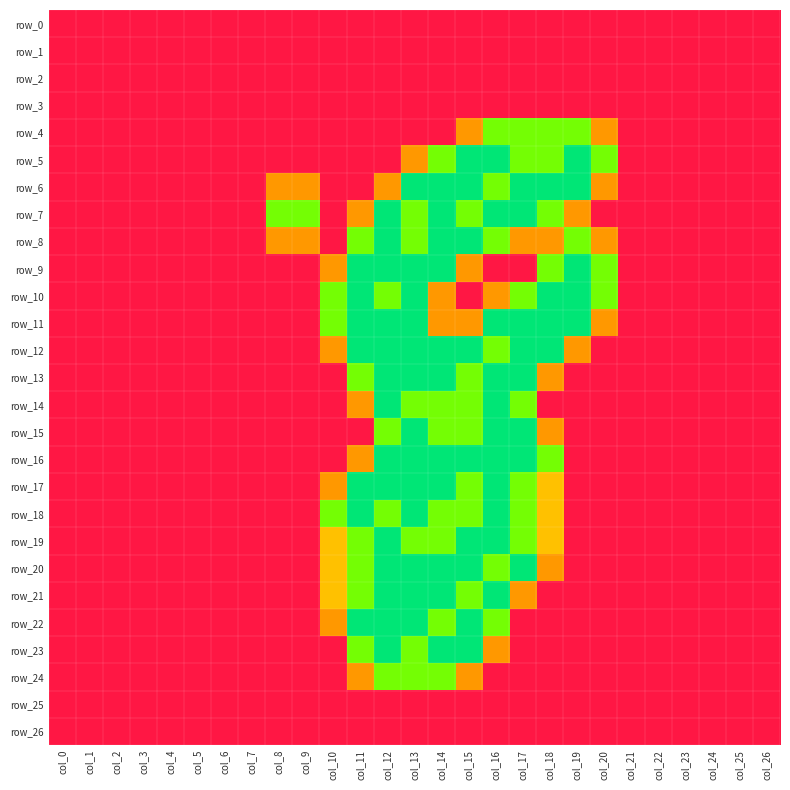

Reading right to left, extract all data points from this chart.

row_0: col_26=0.0	col_25=0.0	col_24=0.0	col_23=0.0	col_22=0.0	col_21=0.0	col_20=0.0	col_19=0.0	col_18=0.0	col_17=0.0	col_16=0.0	col_15=0.0	col_14=0.0	col_13=0.0	col_12=0.0	col_11=0.0	col_10=0.0	col_9=0.0	col_8=0.0	col_7=0.0	col_6=0.0	col_5=0.0	col_4=0.0	col_3=0.0	col_2=0.0	col_1=0.0	col_0=0.0
row_1: col_26=0.0	col_25=0.0	col_24=0.0	col_23=0.0	col_22=0.0	col_21=0.0	col_20=0.0	col_19=0.0	col_18=0.0	col_17=0.0	col_16=0.0	col_15=0.0	col_14=0.0	col_13=0.0	col_12=0.0	col_11=0.0	col_10=0.0	col_9=0.0	col_8=0.0	col_7=0.0	col_6=0.0	col_5=0.0	col_4=0.0	col_3=0.0	col_2=0.0	col_1=0.0	col_0=0.0
row_2: col_26=0.0	col_25=0.0	col_24=0.0	col_23=0.0	col_22=0.0	col_21=0.0	col_20=0.0	col_19=0.0	col_18=0.0	col_17=0.0	col_16=0.0	col_15=0.0	col_14=0.0	col_13=0.0	col_12=0.0	col_11=0.0	col_10=0.0	col_9=0.0	col_8=0.0	col_7=0.0	col_6=0.0	col_5=0.0	col_4=0.0	col_3=0.0	col_2=0.0	col_1=0.0	col_0=0.0
row_3: col_26=0.0	col_25=0.0	col_24=0.0	col_23=0.0	col_22=0.0	col_21=0.0	col_20=0.0	col_19=0.0	col_18=0.0	col_17=0.0	col_16=0.0	col_15=0.0	col_14=0.0	col_13=0.0	col_12=0.0	col_11=0.0	col_10=0.0	col_9=0.0	col_8=0.0	col_7=0.0	col_6=0.0	col_5=0.0	col_4=0.0	col_3=0.0	col_2=0.0	col_1=0.0	col_0=0.0
row_4: col_26=0.0	col_25=0.0	col_24=0.0	col_23=0.0	col_22=0.0	col_21=0.0	col_20=0.8	col_19=1.5	col_18=1.5	col_17=1.5	col_16=1.5	col_15=0.8	col_14=0.0	col_13=0.0	col_12=0.0	col_11=0.0	col_10=0.0	col_9=0.0	col_8=0.0	col_7=0.0	col_6=0.0	col_5=0.0	col_4=0.0	col_3=0.0	col_2=0.0	col_1=0.0	col_0=0.0
row_5: col_26=0.0	col_25=0.0	col_24=0.0	col_23=0.0	col_22=0.0	col_21=0.0	col_20=1.5	col_19=2.0	col_18=1.5	col_17=1.5	col_16=2.0	col_15=2.0	col_14=1.5	col_13=0.8	col_12=0.0	col_11=0.0	col_10=0.0	col_9=0.0	col_8=0.0	col_7=0.0	col_6=0.0	col_5=0.0	col_4=0.0	col_3=0.0	col_2=0.0	col_1=0.0	col_0=0.0
row_6: col_26=0.0	col_25=0.0	col_24=0.0	col_23=0.0	col_22=0.0	col_21=0.0	col_20=0.8	col_19=2.0	col_18=2.0	col_17=2.0	col_16=1.5	col_15=2.0	col_14=2.0	col_13=2.0	col_12=0.8	col_11=0.0	col_10=0.0	col_9=0.8	col_8=0.8	col_7=0.0	col_6=0.0	col_5=0.0	col_4=0.0	col_3=0.0	col_2=0.0	col_1=0.0	col_0=0.0
row_7: col_26=0.0	col_25=0.0	col_24=0.0	col_23=0.0	col_22=0.0	col_21=0.0	col_20=0.0	col_19=0.8	col_18=1.5	col_17=2.0	col_16=2.0	col_15=1.5	col_14=2.0	col_13=1.5	col_12=2.0	col_11=0.8	col_10=0.0	col_9=1.5	col_8=1.5	col_7=0.0	col_6=0.0	col_5=0.0	col_4=0.0	col_3=0.0	col_2=0.0	col_1=0.0	col_0=0.0
row_8: col_26=0.0	col_25=0.0	col_24=0.0	col_23=0.0	col_22=0.0	col_21=0.0	col_20=0.8	col_19=1.5	col_18=0.8	col_17=0.8	col_16=1.5	col_15=2.0	col_14=2.0	col_13=1.5	col_12=2.0	col_11=1.5	col_10=0.0	col_9=0.8	col_8=0.8	col_7=0.0	col_6=0.0	col_5=0.0	col_4=0.0	col_3=0.0	col_2=0.0	col_1=0.0	col_0=0.0
row_9: col_26=0.0	col_25=0.0	col_24=0.0	col_23=0.0	col_22=0.0	col_21=0.0	col_20=1.5	col_19=2.0	col_18=1.5	col_17=0.0	col_16=0.0	col_15=0.8	col_14=2.0	col_13=2.0	col_12=2.0	col_11=2.0	col_10=0.8	col_9=0.0	col_8=0.0	col_7=0.0	col_6=0.0	col_5=0.0	col_4=0.0	col_3=0.0	col_2=0.0	col_1=0.0	col_0=0.0
row_10: col_26=0.0	col_25=0.0	col_24=0.0	col_23=0.0	col_22=0.0	col_21=0.0	col_20=1.5	col_19=2.0	col_18=2.0	col_17=1.5	col_16=0.8	col_15=0.0	col_14=0.8	col_13=2.0	col_12=1.5	col_11=2.0	col_10=1.5	col_9=0.0	col_8=0.0	col_7=0.0	col_6=0.0	col_5=0.0	col_4=0.0	col_3=0.0	col_2=0.0	col_1=0.0	col_0=0.0
row_11: col_26=0.0	col_25=0.0	col_24=0.0	col_23=0.0	col_22=0.0	col_21=0.0	col_20=0.8	col_19=2.0	col_18=2.0	col_17=2.0	col_16=2.0	col_15=0.8	col_14=0.8	col_13=2.0	col_12=2.0	col_11=2.0	col_10=1.5	col_9=0.0	col_8=0.0	col_7=0.0	col_6=0.0	col_5=0.0	col_4=0.0	col_3=0.0	col_2=0.0	col_1=0.0	col_0=0.0
row_12: col_26=0.0	col_25=0.0	col_24=0.0	col_23=0.0	col_22=0.0	col_21=0.0	col_20=0.0	col_19=0.8	col_18=2.0	col_17=2.0	col_16=1.5	col_15=2.0	col_14=2.0	col_13=2.0	col_12=2.0	col_11=2.0	col_10=0.8	col_9=0.0	col_8=0.0	col_7=0.0	col_6=0.0	col_5=0.0	col_4=0.0	col_3=0.0	col_2=0.0	col_1=0.0	col_0=0.0
row_13: col_26=0.0	col_25=0.0	col_24=0.0	col_23=0.0	col_22=0.0	col_21=0.0	col_20=0.0	col_19=0.0	col_18=0.8	col_17=2.0	col_16=2.0	col_15=1.5	col_14=2.0	col_13=2.0	col_12=2.0	col_11=1.5	col_10=0.0	col_9=0.0	col_8=0.0	col_7=0.0	col_6=0.0	col_5=0.0	col_4=0.0	col_3=0.0	col_2=0.0	col_1=0.0	col_0=0.0
row_14: col_26=0.0	col_25=0.0	col_24=0.0	col_23=0.0	col_22=0.0	col_21=0.0	col_20=0.0	col_19=0.0	col_18=0.0	col_17=1.5	col_16=2.0	col_15=1.5	col_14=1.5	col_13=1.5	col_12=2.0	col_11=0.8	col_10=0.0	col_9=0.0	col_8=0.0	col_7=0.0	col_6=0.0	col_5=0.0	col_4=0.0	col_3=0.0	col_2=0.0	col_1=0.0	col_0=0.0
row_15: col_26=0.0	col_25=0.0	col_24=0.0	col_23=0.0	col_22=0.0	col_21=0.0	col_20=0.0	col_19=0.0	col_18=0.8	col_17=2.0	col_16=2.0	col_15=1.5	col_14=1.5	col_13=2.0	col_12=1.5	col_11=0.0	col_10=0.0	col_9=0.0	col_8=0.0	col_7=0.0	col_6=0.0	col_5=0.0	col_4=0.0	col_3=0.0	col_2=0.0	col_1=0.0	col_0=0.0
row_16: col_26=0.0	col_25=0.0	col_24=0.0	col_23=0.0	col_22=0.0	col_21=0.0	col_20=0.0	col_19=0.0	col_18=1.5	col_17=2.0	col_16=2.0	col_15=2.0	col_14=2.0	col_13=2.0	col_12=2.0	col_11=0.8	col_10=0.0	col_9=0.0	col_8=0.0	col_7=0.0	col_6=0.0	col_5=0.0	col_4=0.0	col_3=0.0	col_2=0.0	col_1=0.0	col_0=0.0
row_17: col_26=0.0	col_25=0.0	col_24=0.0	col_23=0.0	col_22=0.0	col_21=0.0	col_20=0.0	col_19=0.0	col_18=1.0	col_17=1.5	col_16=2.0	col_15=1.5	col_14=2.0	col_13=2.0	col_12=2.0	col_11=2.0	col_10=0.8	col_9=0.0	col_8=0.0	col_7=0.0	col_6=0.0	col_5=0.0	col_4=0.0	col_3=0.0	col_2=0.0	col_1=0.0	col_0=0.0
row_18: col_26=0.0	col_25=0.0	col_24=0.0	col_23=0.0	col_22=0.0	col_21=0.0	col_20=0.0	col_19=0.0	col_18=1.0	col_17=1.5	col_16=2.0	col_15=1.5	col_14=1.5	col_13=2.0	col_12=1.5	col_11=2.0	col_10=1.5	col_9=0.0	col_8=0.0	col_7=0.0	col_6=0.0	col_5=0.0	col_4=0.0	col_3=0.0	col_2=0.0	col_1=0.0	col_0=0.0
row_19: col_26=0.0	col_25=0.0	col_24=0.0	col_23=0.0	col_22=0.0	col_21=0.0	col_20=0.0	col_19=0.0	col_18=1.0	col_17=1.5	col_16=2.0	col_15=2.0	col_14=1.5	col_13=1.5	col_12=2.0	col_11=1.5	col_10=1.0	col_9=0.0	col_8=0.0	col_7=0.0	col_6=0.0	col_5=0.0	col_4=0.0	col_3=0.0	col_2=0.0	col_1=0.0	col_0=0.0
row_20: col_26=0.0	col_25=0.0	col_24=0.0	col_23=0.0	col_22=0.0	col_21=0.0	col_20=0.0	col_19=0.0	col_18=0.8	col_17=2.0	col_16=1.5	col_15=2.0	col_14=2.0	col_13=2.0	col_12=2.0	col_11=1.5	col_10=1.0	col_9=0.0	col_8=0.0	col_7=0.0	col_6=0.0	col_5=0.0	col_4=0.0	col_3=0.0	col_2=0.0	col_1=0.0	col_0=0.0
row_21: col_26=0.0	col_25=0.0	col_24=0.0	col_23=0.0	col_22=0.0	col_21=0.0	col_20=0.0	col_19=0.0	col_18=0.0	col_17=0.8	col_16=2.0	col_15=1.5	col_14=2.0	col_13=2.0	col_12=2.0	col_11=1.5	col_10=1.0	col_9=0.0	col_8=0.0	col_7=0.0	col_6=0.0	col_5=0.0	col_4=0.0	col_3=0.0	col_2=0.0	col_1=0.0	col_0=0.0
row_22: col_26=0.0	col_25=0.0	col_24=0.0	col_23=0.0	col_22=0.0	col_21=0.0	col_20=0.0	col_19=0.0	col_18=0.0	col_17=0.0	col_16=1.5	col_15=2.0	col_14=1.5	col_13=2.0	col_12=2.0	col_11=2.0	col_10=0.8	col_9=0.0	col_8=0.0	col_7=0.0	col_6=0.0	col_5=0.0	col_4=0.0	col_3=0.0	col_2=0.0	col_1=0.0	col_0=0.0
row_23: col_26=0.0	col_25=0.0	col_24=0.0	col_23=0.0	col_22=0.0	col_21=0.0	col_20=0.0	col_19=0.0	col_18=0.0	col_17=0.0	col_16=0.8	col_15=2.0	col_14=2.0	col_13=1.5	col_12=2.0	col_11=1.5	col_10=0.0	col_9=0.0	col_8=0.0	col_7=0.0	col_6=0.0	col_5=0.0	col_4=0.0	col_3=0.0	col_2=0.0	col_1=0.0	col_0=0.0
row_24: col_26=0.0	col_25=0.0	col_24=0.0	col_23=0.0	col_22=0.0	col_21=0.0	col_20=0.0	col_19=0.0	col_18=0.0	col_17=0.0	col_16=0.0	col_15=0.8	col_14=1.5	col_13=1.5	col_12=1.5	col_11=0.8	col_10=0.0	col_9=0.0	col_8=0.0	col_7=0.0	col_6=0.0	col_5=0.0	col_4=0.0	col_3=0.0	col_2=0.0	col_1=0.0	col_0=0.0
row_25: col_26=0.0	col_25=0.0	col_24=0.0	col_23=0.0	col_22=0.0	col_21=0.0	col_20=0.0	col_19=0.0	col_18=0.0	col_17=0.0	col_16=0.0	col_15=0.0	col_14=0.0	col_13=0.0	col_12=0.0	col_11=0.0	col_10=0.0	col_9=0.0	col_8=0.0	col_7=0.0	col_6=0.0	col_5=0.0	col_4=0.0	col_3=0.0	col_2=0.0	col_1=0.0	col_0=0.0
row_26: col_26=0.0	col_25=0.0	col_24=0.0	col_23=0.0	col_22=0.0	col_21=0.0	col_20=0.0	col_19=0.0	col_18=0.0	col_17=0.0	col_16=0.0	col_15=0.0	col_14=0.0	col_13=0.0	col_12=0.0	col_11=0.0	col_10=0.0	col_9=0.0	col_8=0.0	col_7=0.0	col_6=0.0	col_5=0.0	col_4=0.0	col_3=0.0	col_2=0.0	col_1=0.0	col_0=0.0